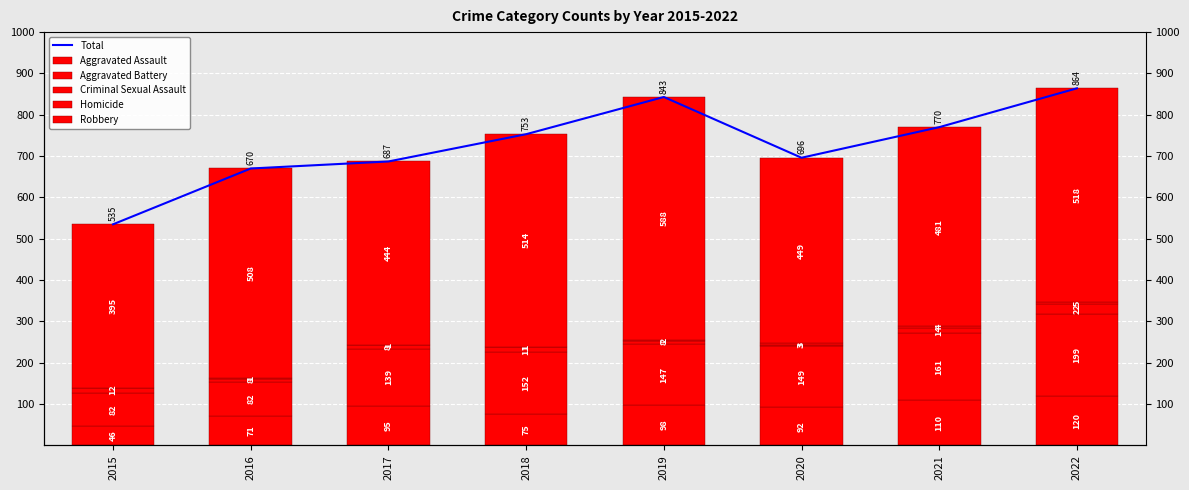

The value of Homicide at 2022 is 5. True or false?

True